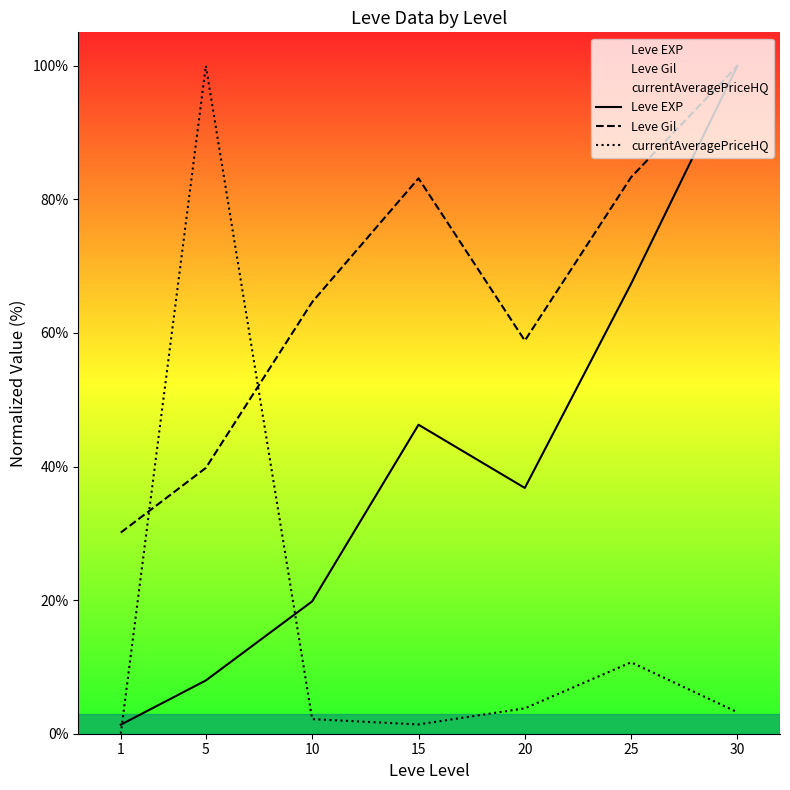

What is the difference between the maximum and minimum values in the currentAveragePriceHQ series?

100.0